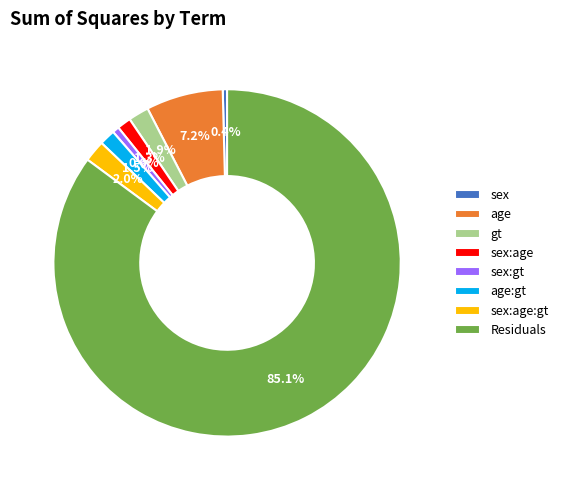

To the nearest percent, what is the difference between the largest and smallest slice percentages?

85%